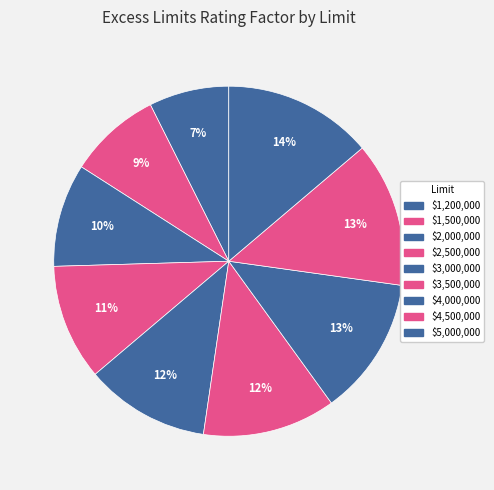

To the nearest percent, what is the average slice percentage?

11%